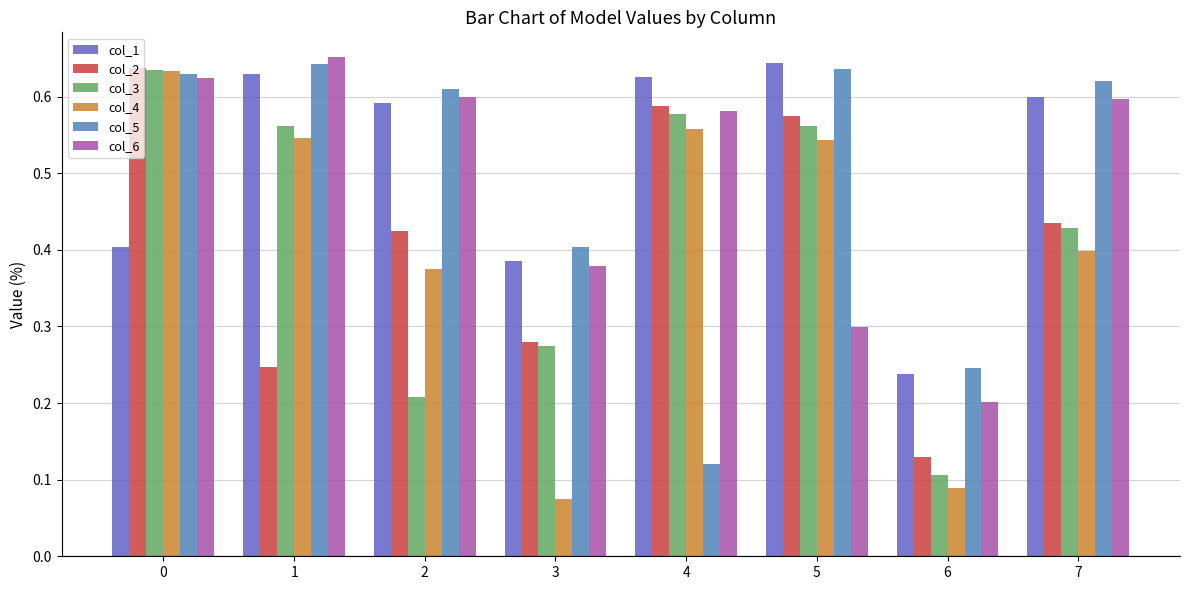

At which category does the chart reach its minimum across all series?

3